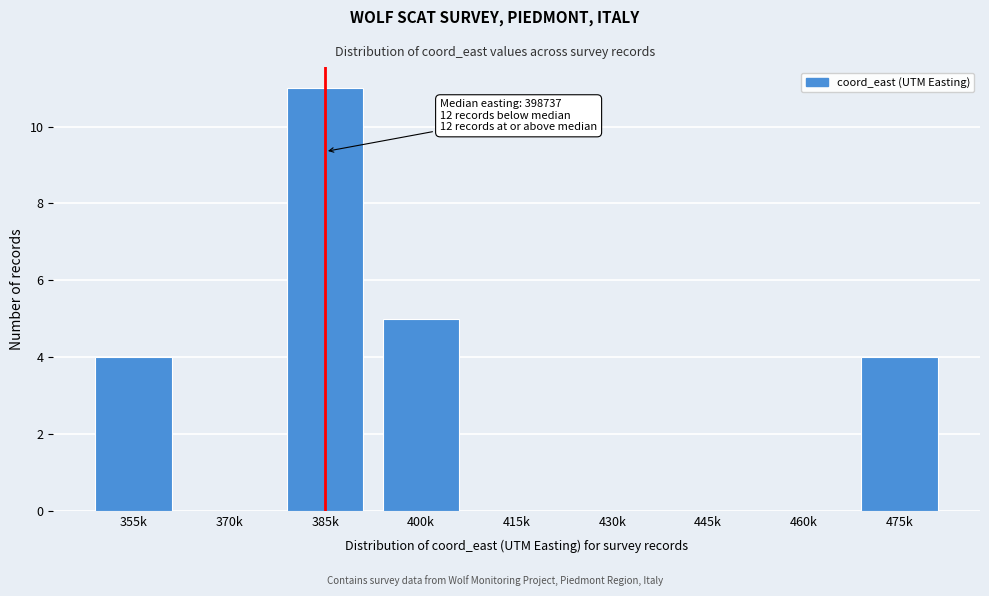

Reading left to right, extract all data points from this chart.

355k=4	370k=0	385k=11	400k=5	415k=0	430k=0	445k=0	460k=0	475k=4